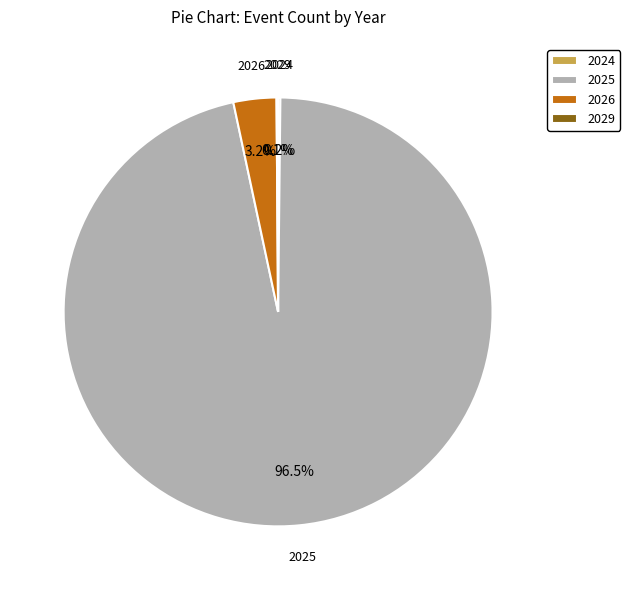

To the nearest percent, what is the average slice percentage?

25%